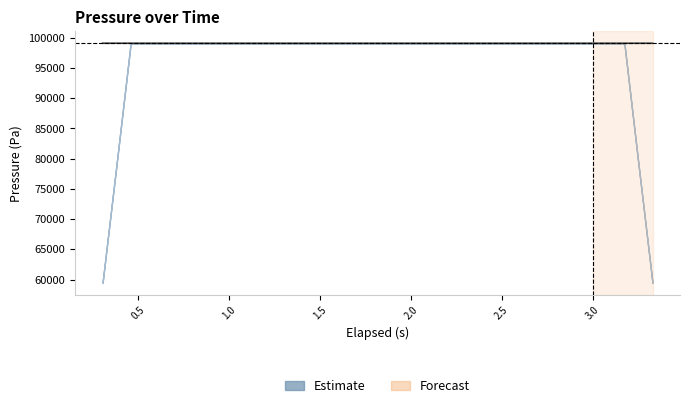

How many interior local valleys (lower than both neighbors) does the data have?

1